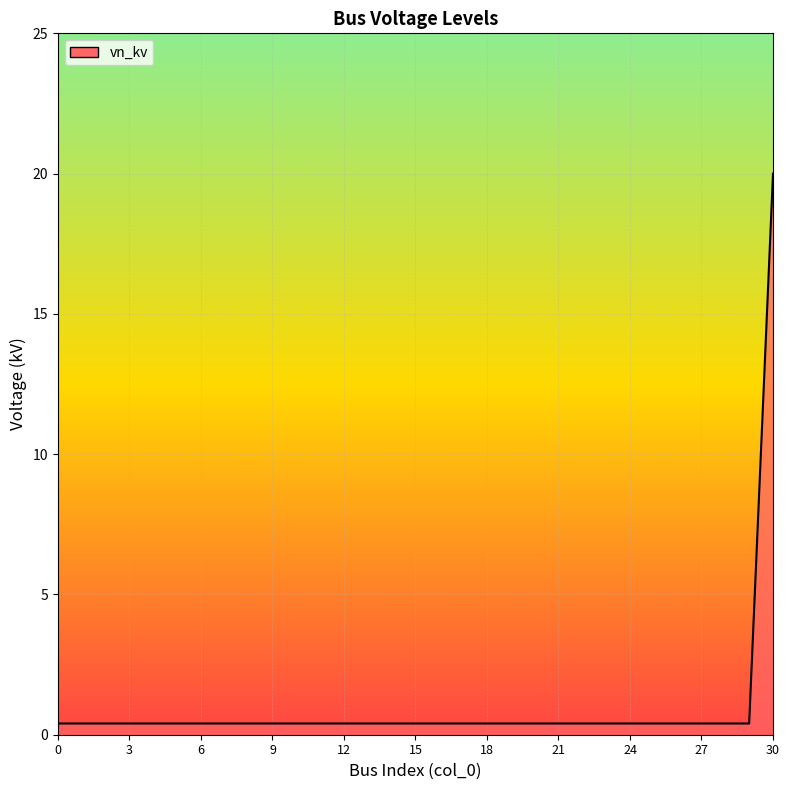

What is the maximum value shown in the chart?

20.0